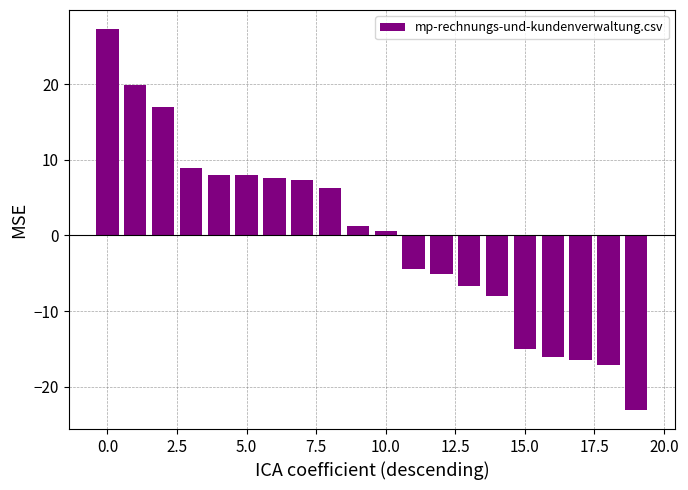

What is the difference between the maximum and minimum values?

50.3